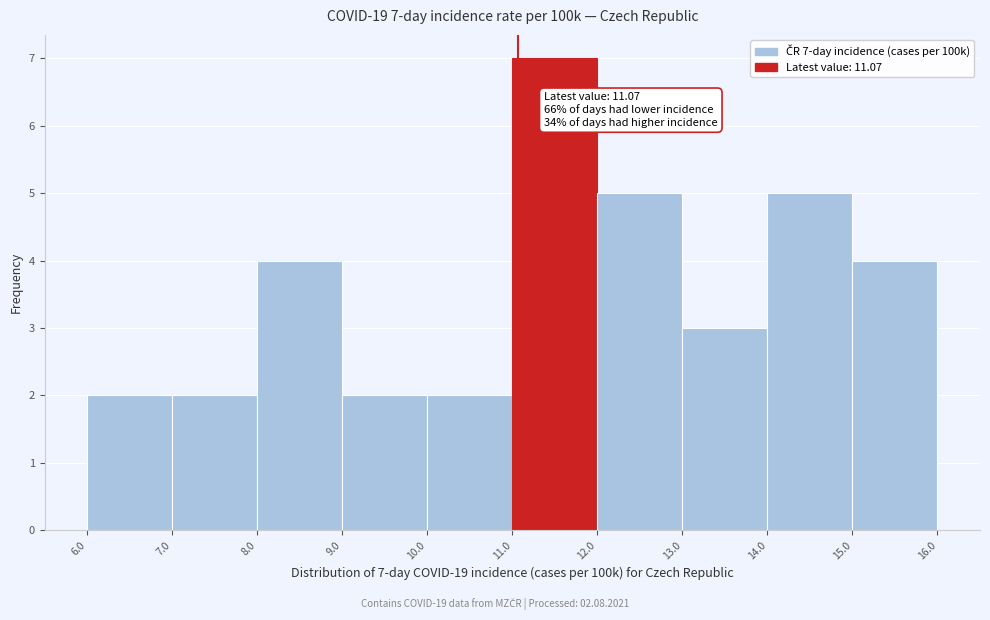

Over which range of the x-axis is the bar tallest?

11.0 to 12.0